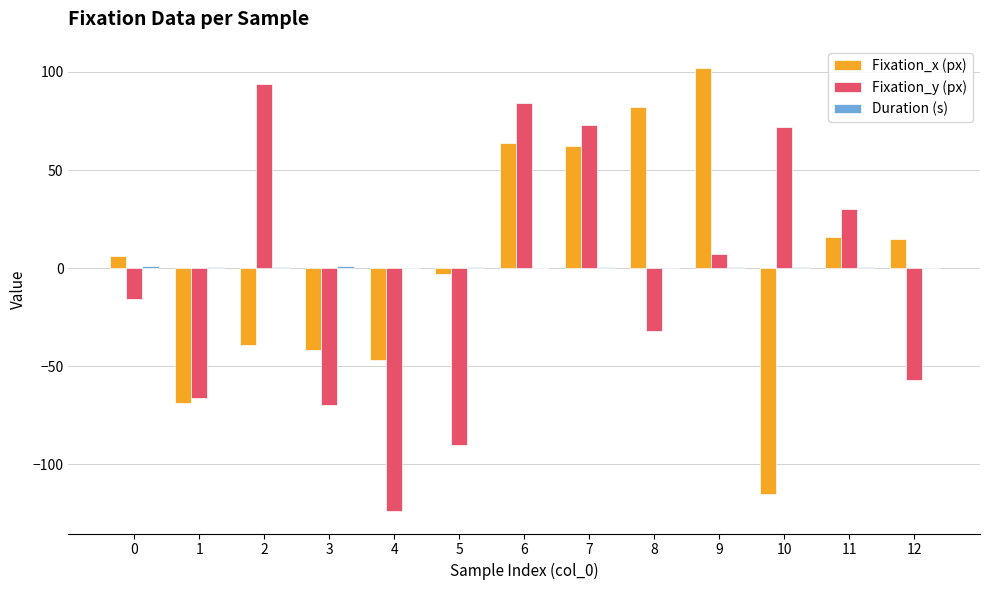

How many values in Fixation_x (px) are above zero?

7